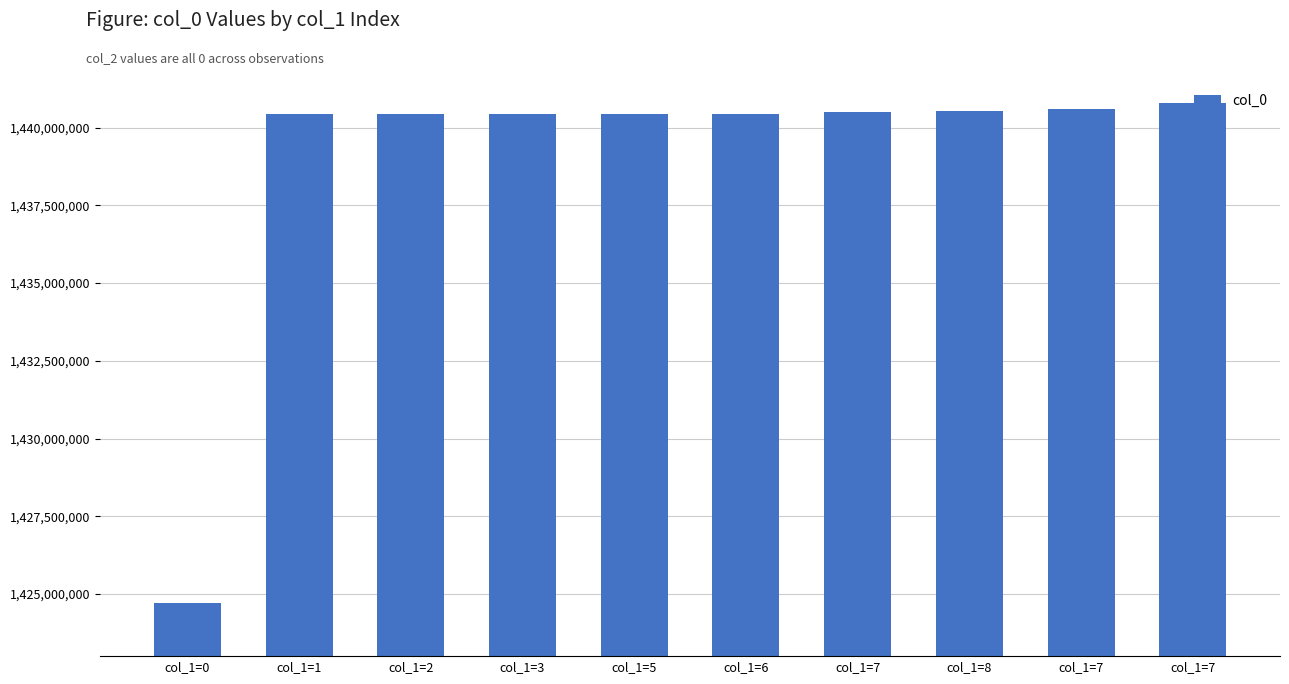

Between col_1=7 and col_1=7, which is larger?

col_1=7